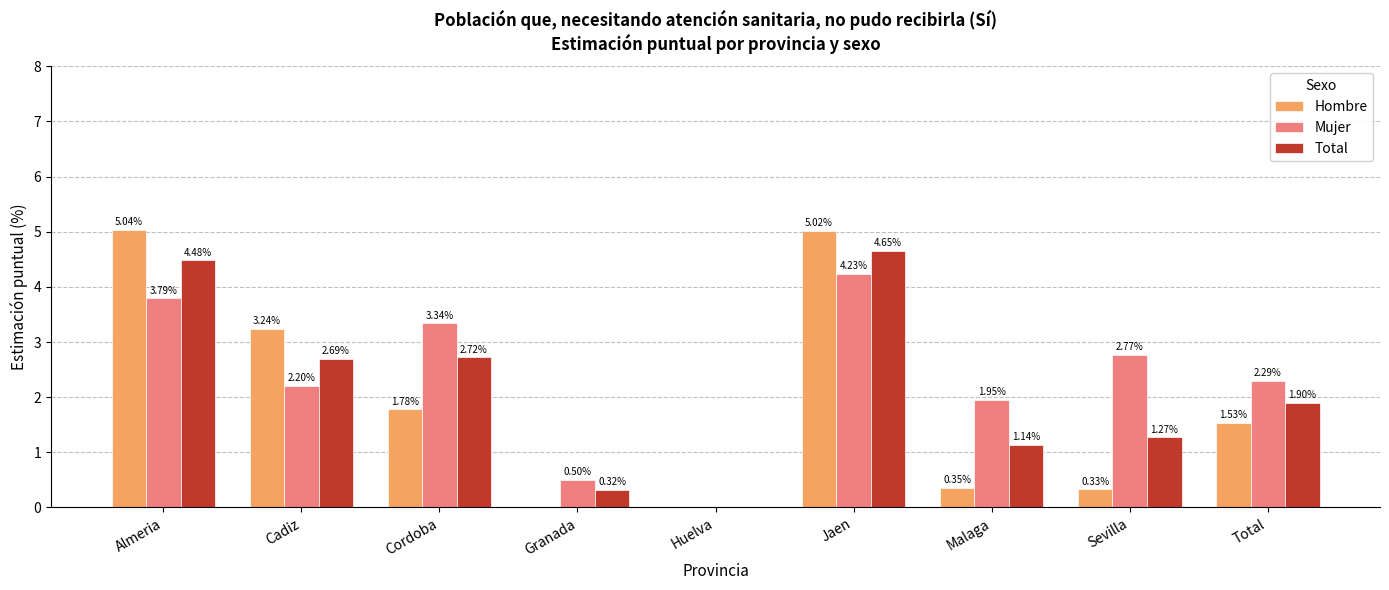

What is the average value of the Total series?

2.1